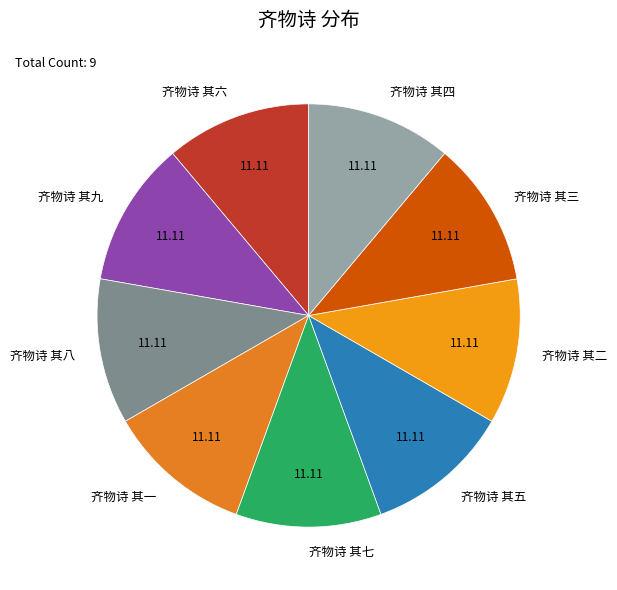

Do 齐物诗 其五 and 齐物诗 其四 together represent more than half of the pie?

No